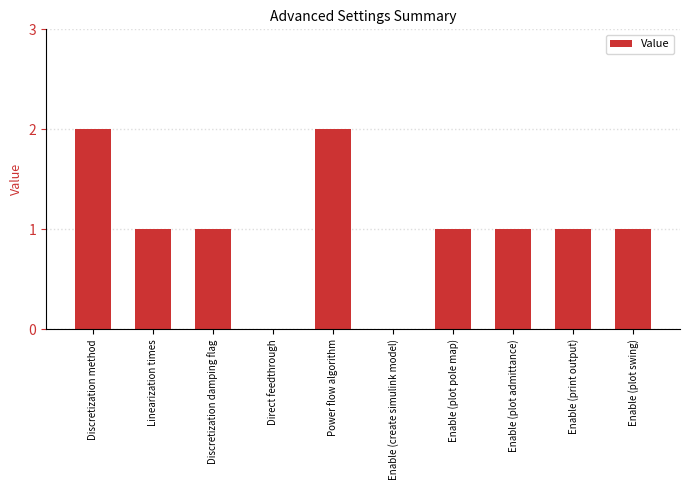

Are the bars horizontal?

No